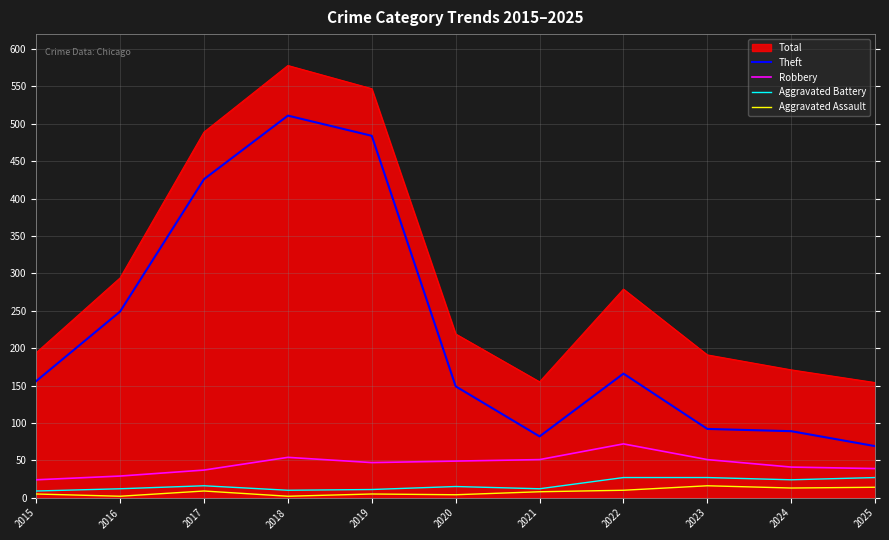

What are all the series names shown in the legend?

Total, Theft, Robbery, Aggravated Battery, Aggravated Assault